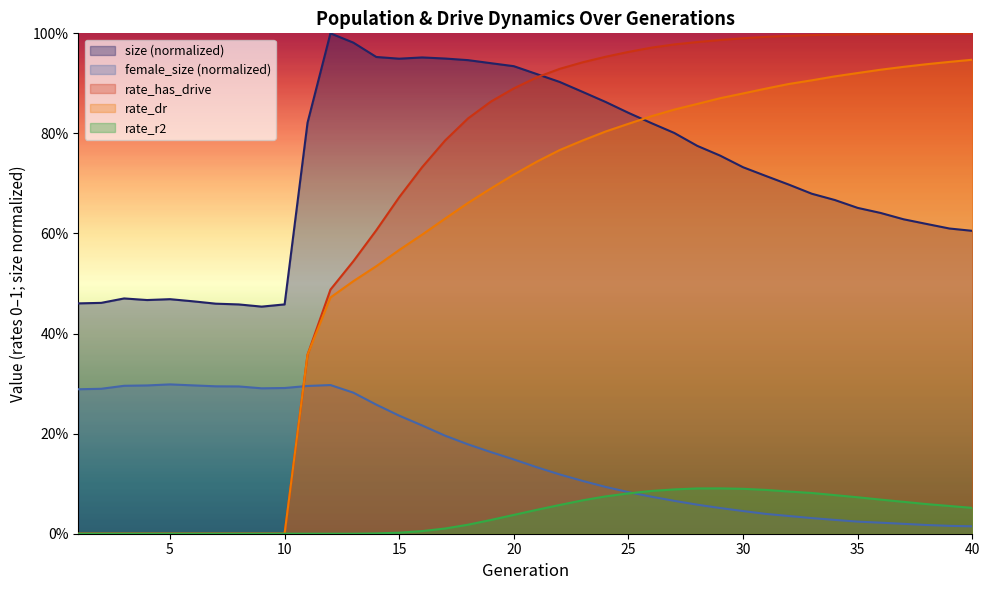

True or false: female_size has more than 0 points higher than both neighbors.

True